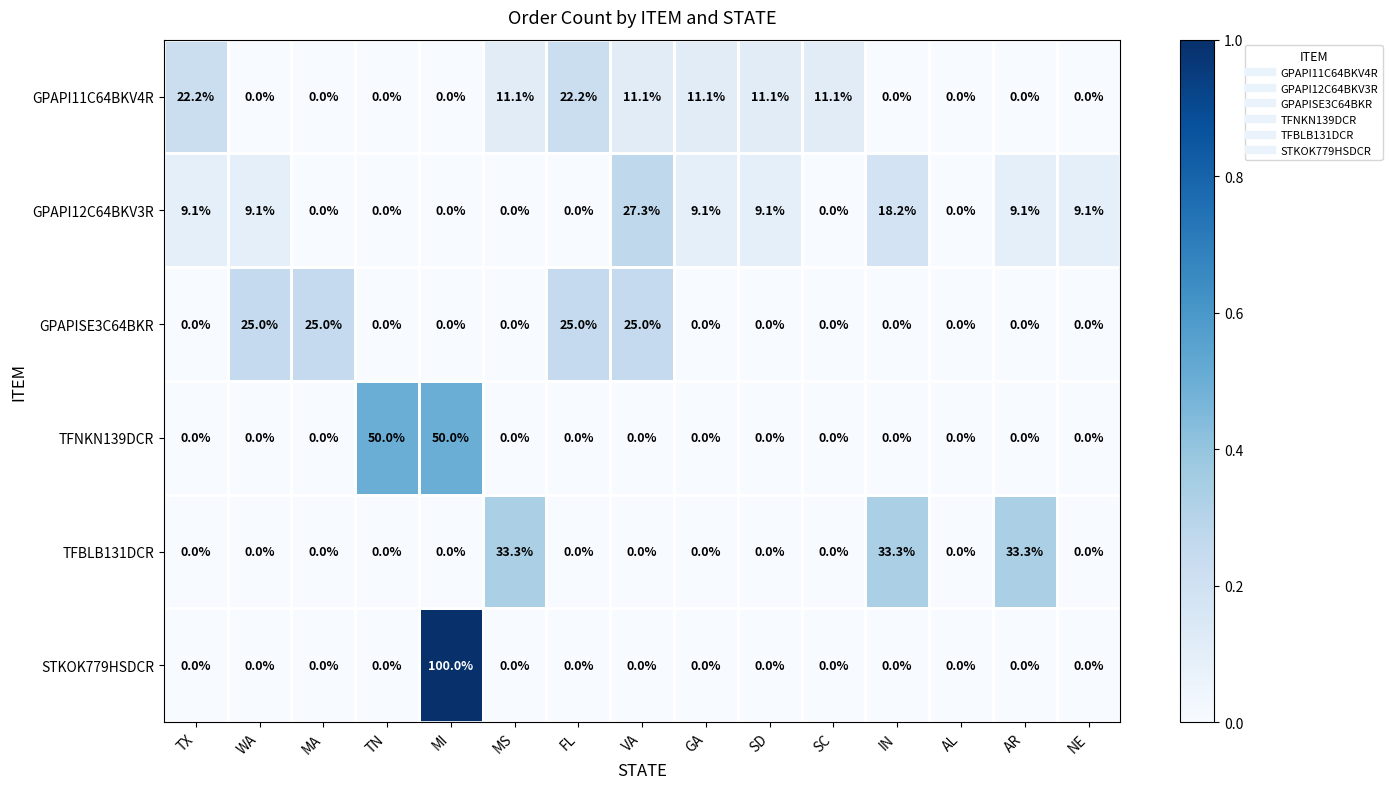

The TFBLB131DCR series shows 16.8 at IN. True or false?

False